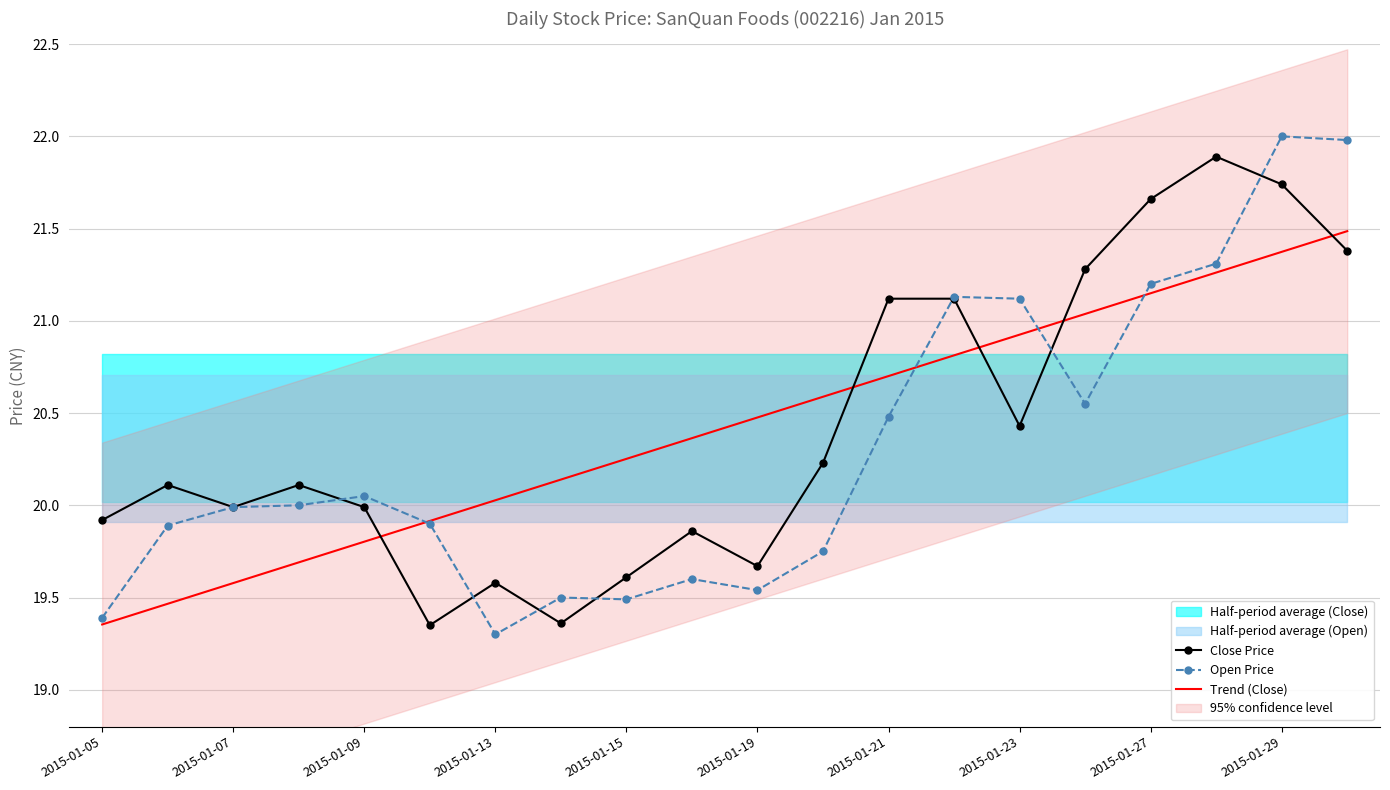

The Trend (Close) series shows 14.1 at 2015-01-29. True or false?

False